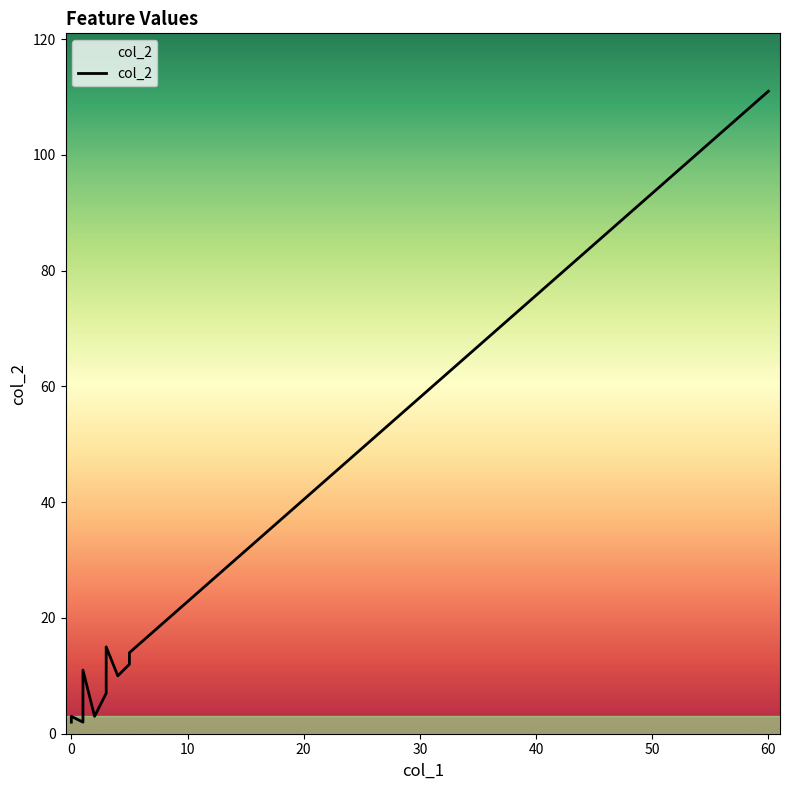

What is the maximum value shown in the chart?

111